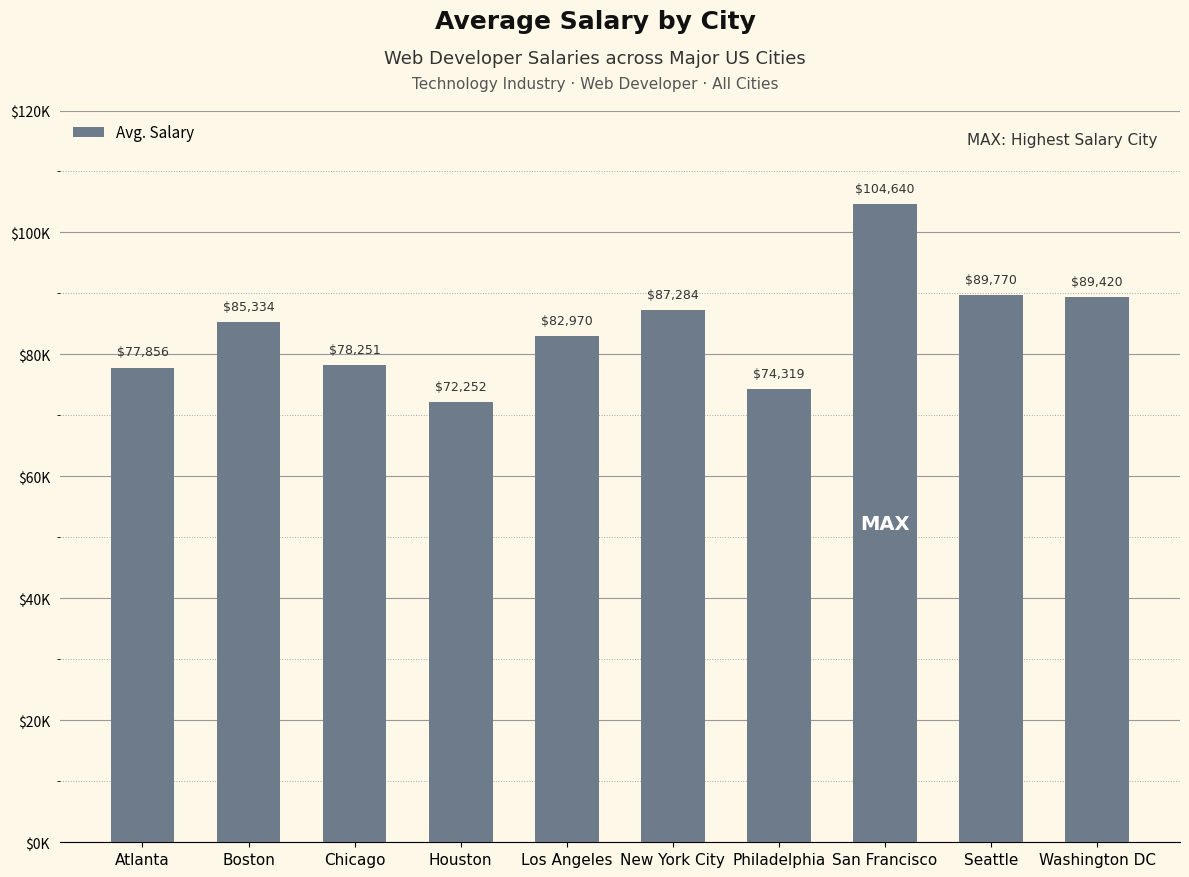

Is it true that the value at Atlanta is 77856?

True